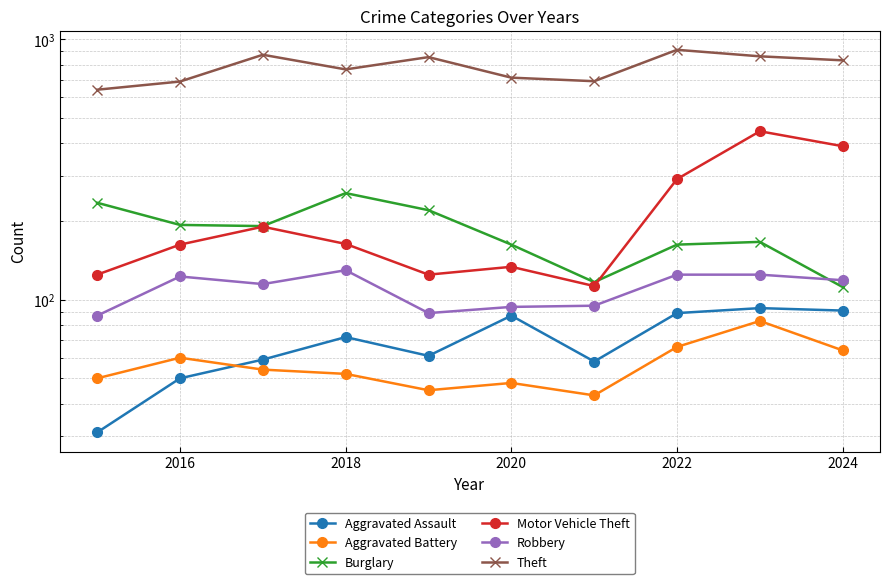

Rank the series at 2018 from highest to lowest value.

Theft, Burglary, Motor Vehicle Theft, Robbery, Aggravated Assault, Aggravated Battery